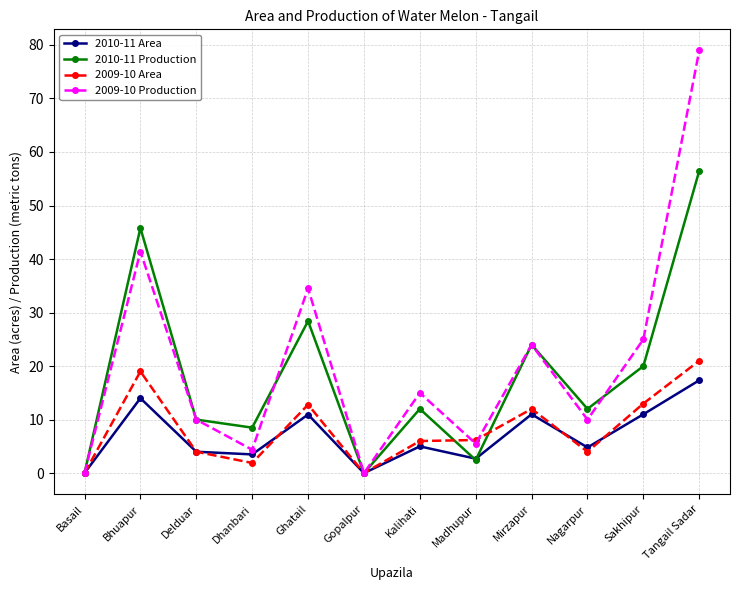

At which category does 2009-10 Area reach its first local valley?

Dhanbari